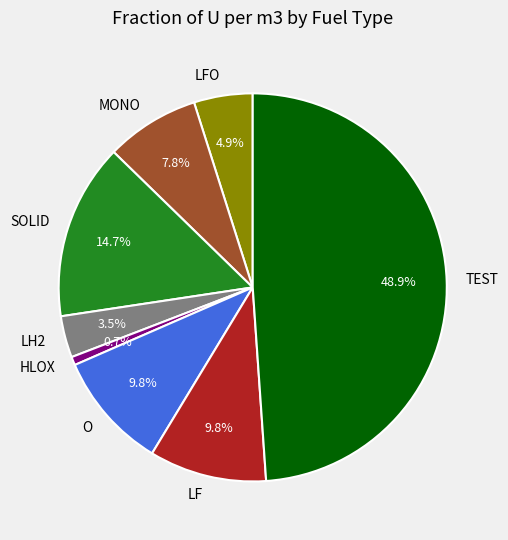

The MONO slice represents 8% of the pie. True or false?

True